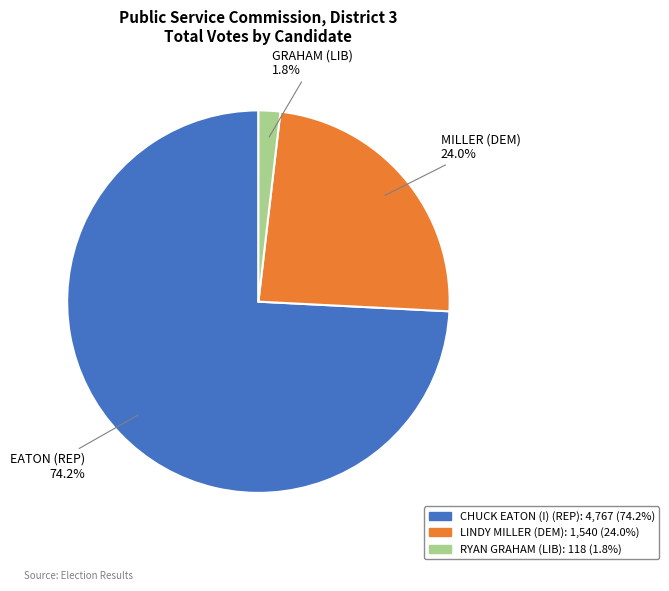

To the nearest percent, what is the difference between the largest and smallest slice percentages?

72%